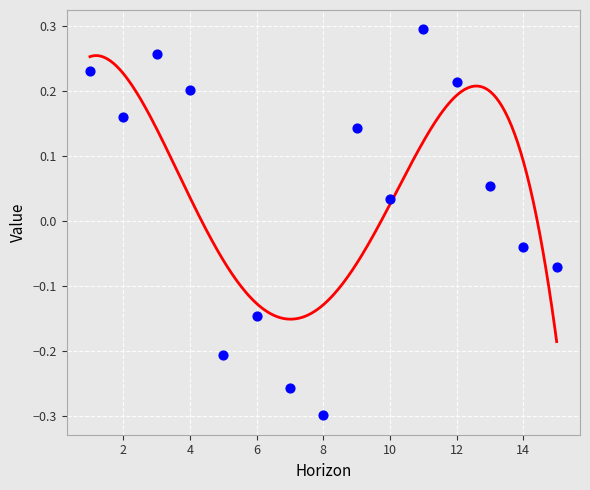

What is the range of Y values (max minus min)?

0.6